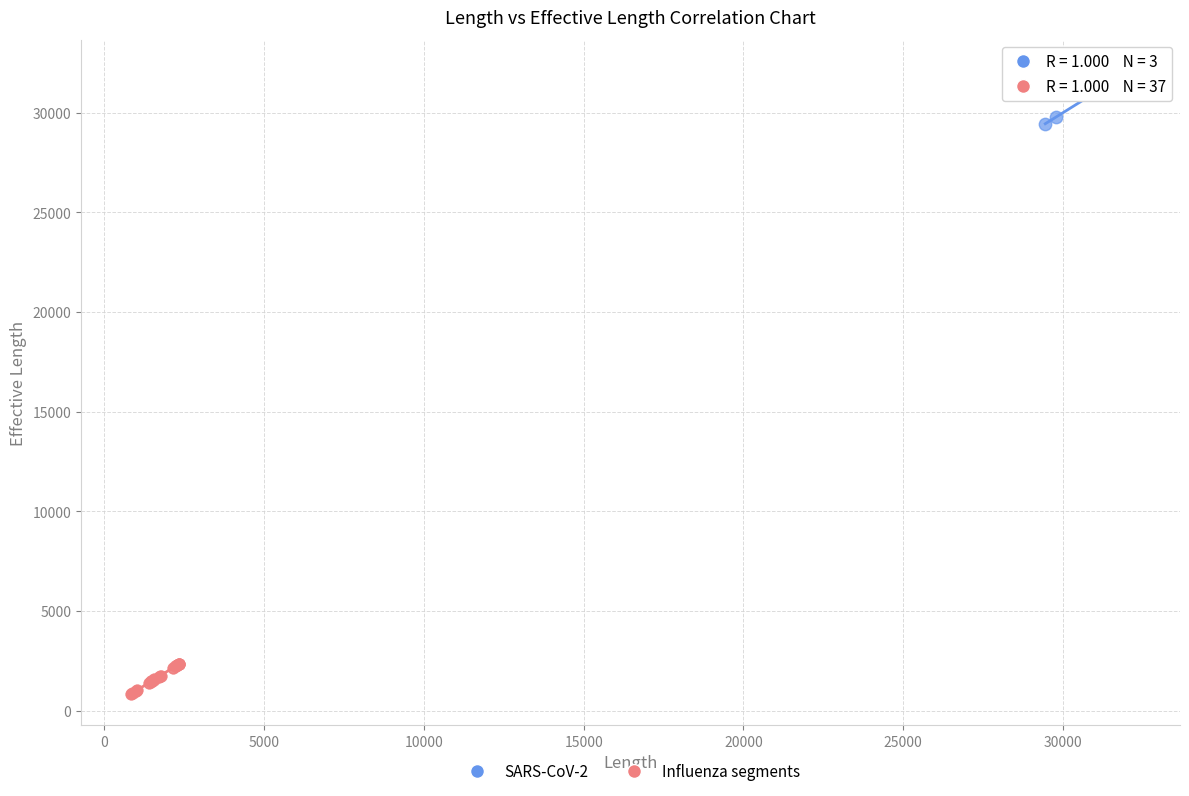

Which series contains the highest Y value?

SARS-CoV-2